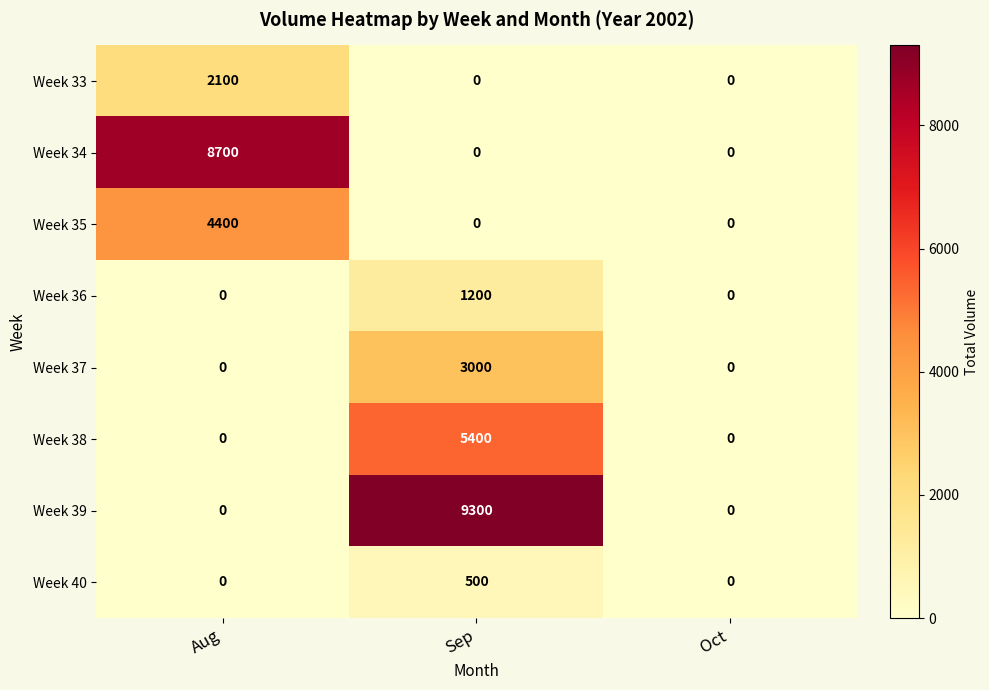

Rank the series by their maximum value, from lowest to highest.

Week 40, Week 36, Week 33, Week 37, Week 35, Week 38, Week 34, Week 39